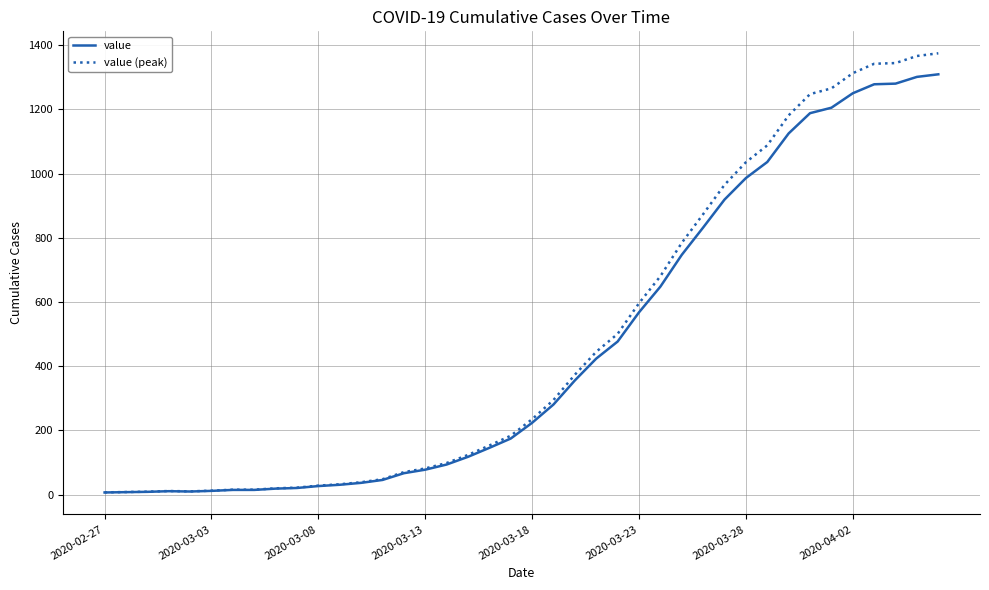

Rank the series by their maximum value, from lowest to highest.

value, value (peak)